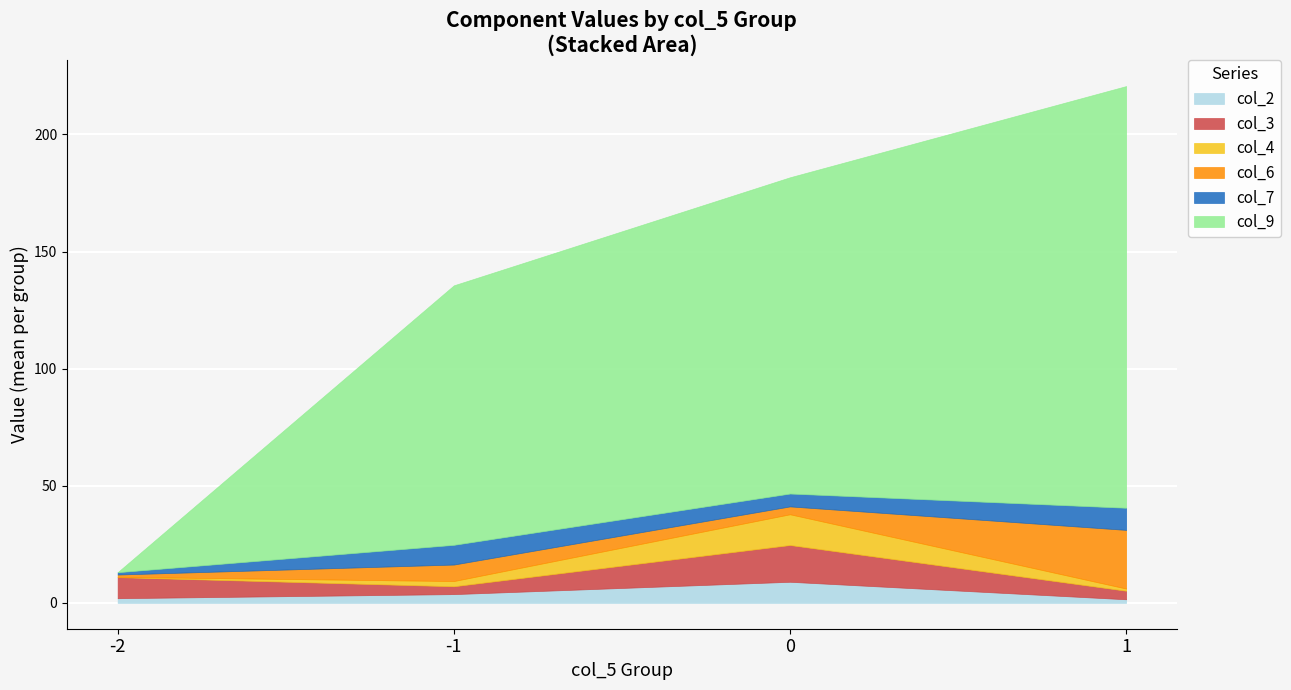

What is the maximum value for col_2?

9.0